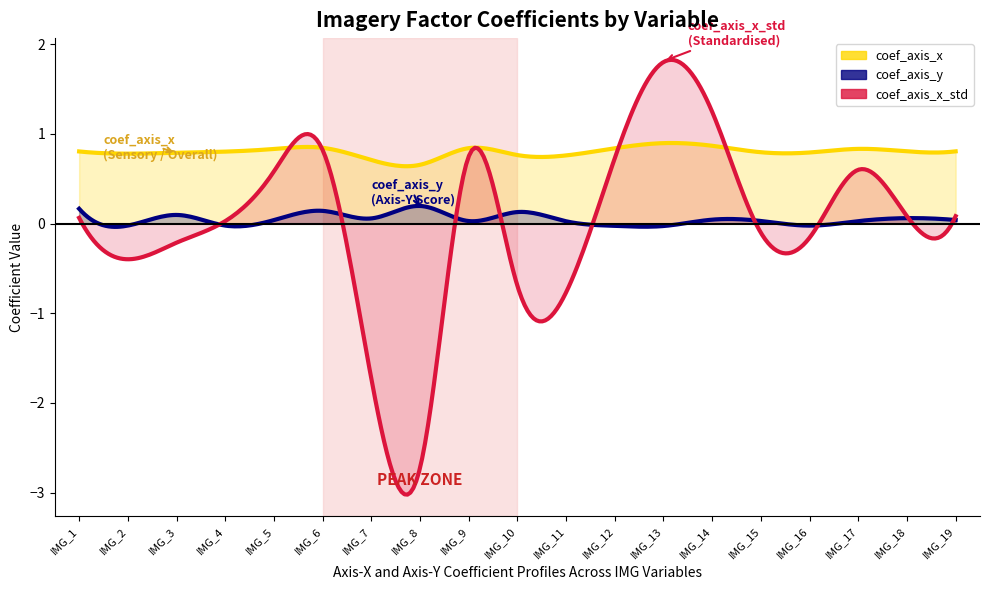

True or false: coef_axis_x and coef_axis_y intersect in this chart.

False